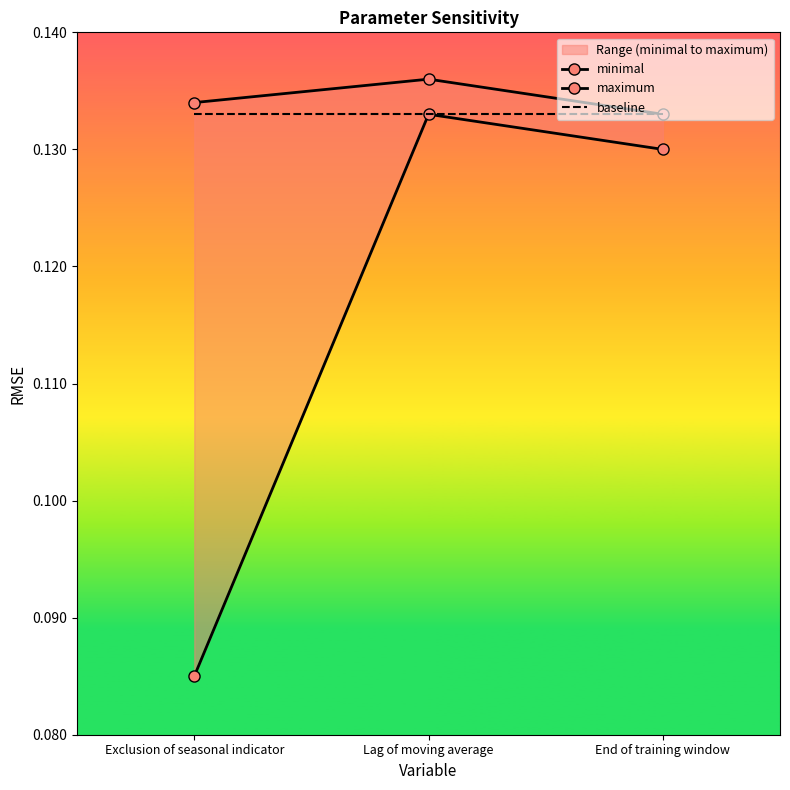

What are all the series names shown in the legend?

minimal, maximum, baseline